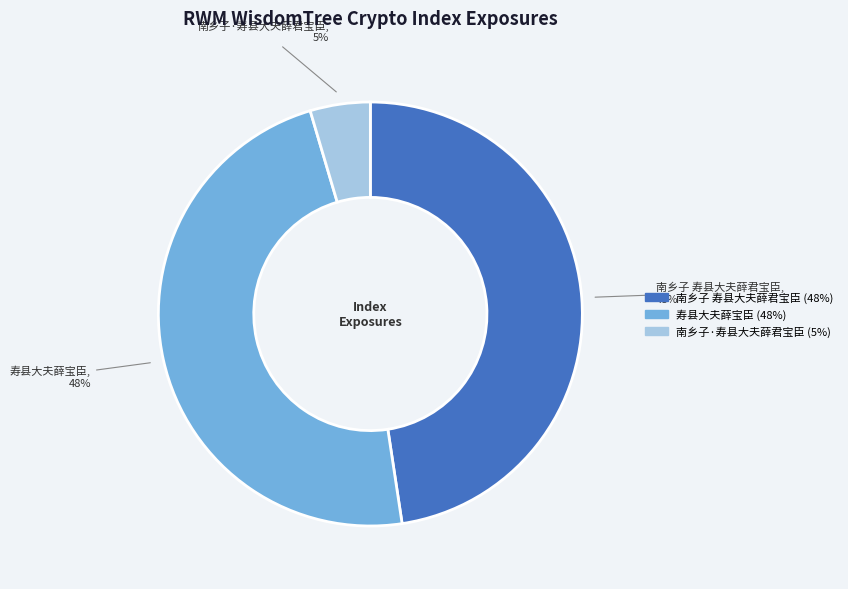

Between 南乡子·寿县大夫薛君宝臣 and 南乡子 寿县大夫薛君宝臣, which is larger?

南乡子 寿县大夫薛君宝臣